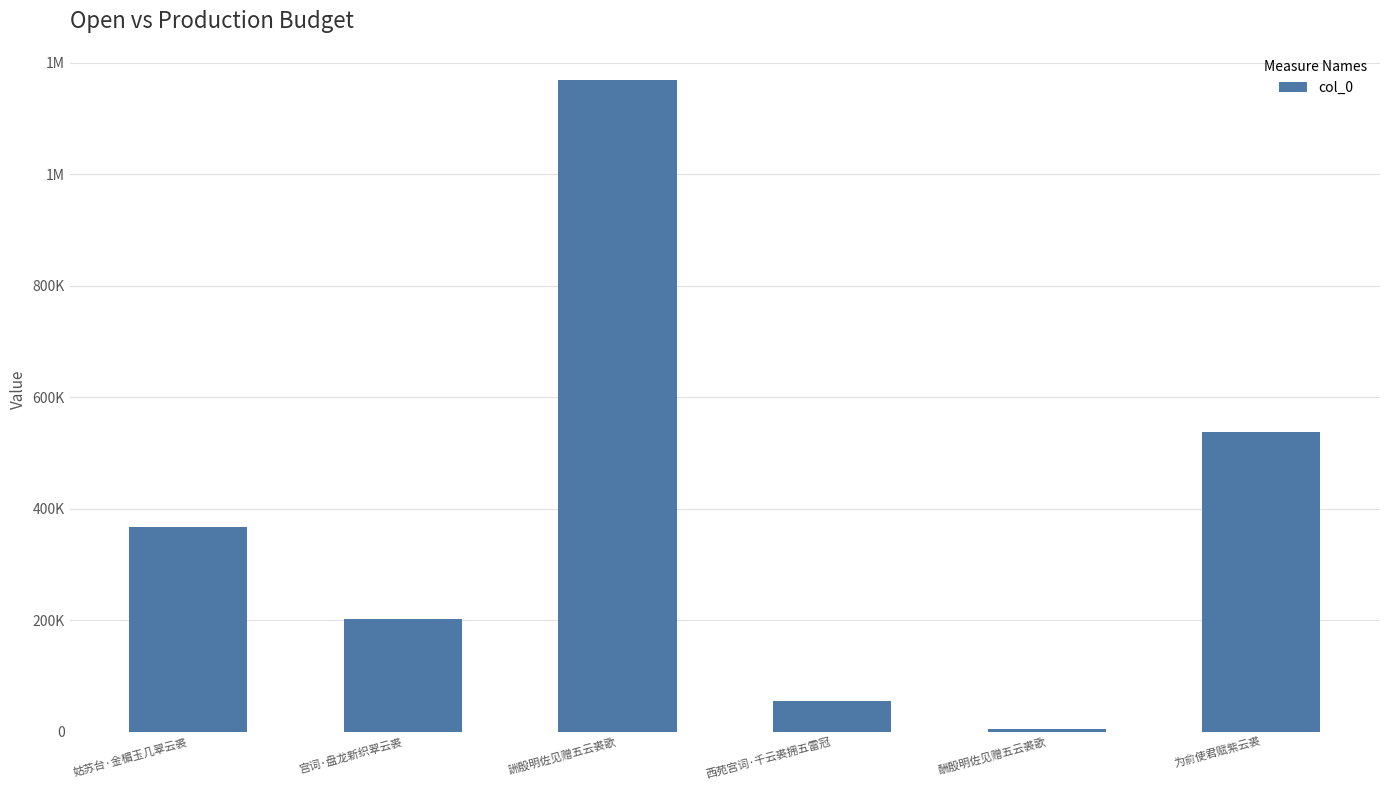

Between 宫词·盘龙新织翠云裘 and 姑苏台·金楣玉几翠云裘, which is larger?

姑苏台·金楣玉几翠云裘